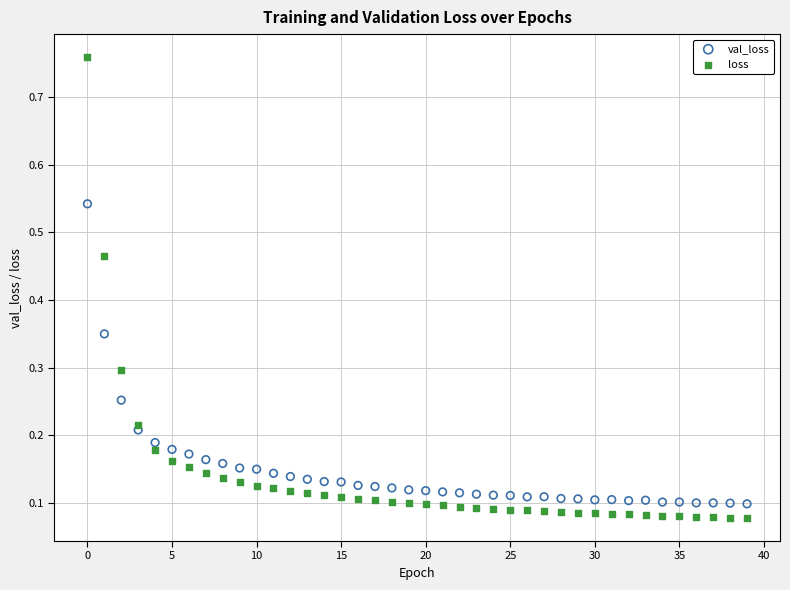

Which series contains the highest Y value?

loss